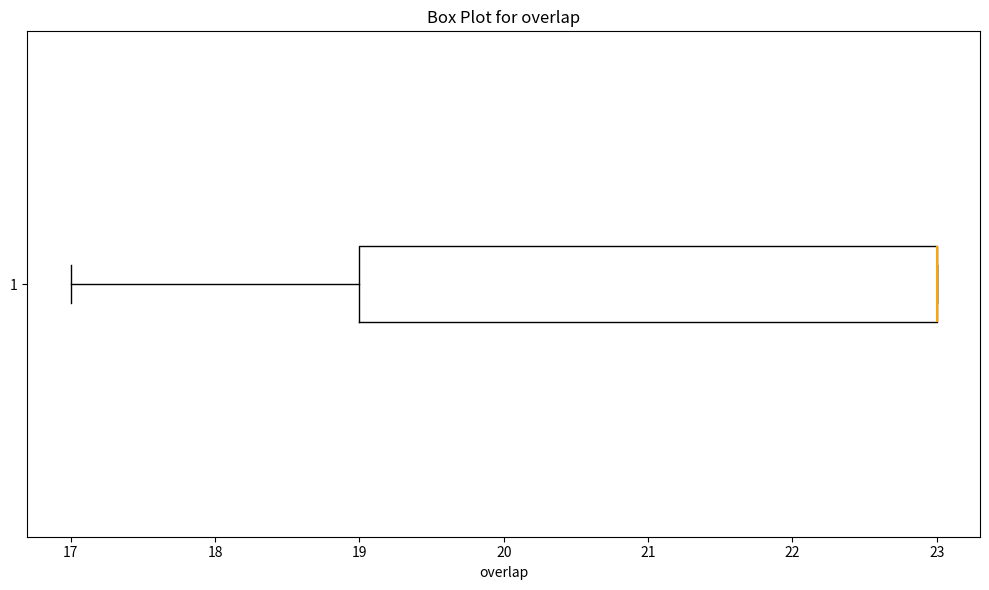

Transcribe this box plot: give where the median line is, the range the box spans, and where the two whiskers end, as read against the x-axis. The values are not printed on the chart, so give them approximately, as read against the axis.

median 23 (drawn on the box's right edge), box 19 to 23, whiskers 17 to 23